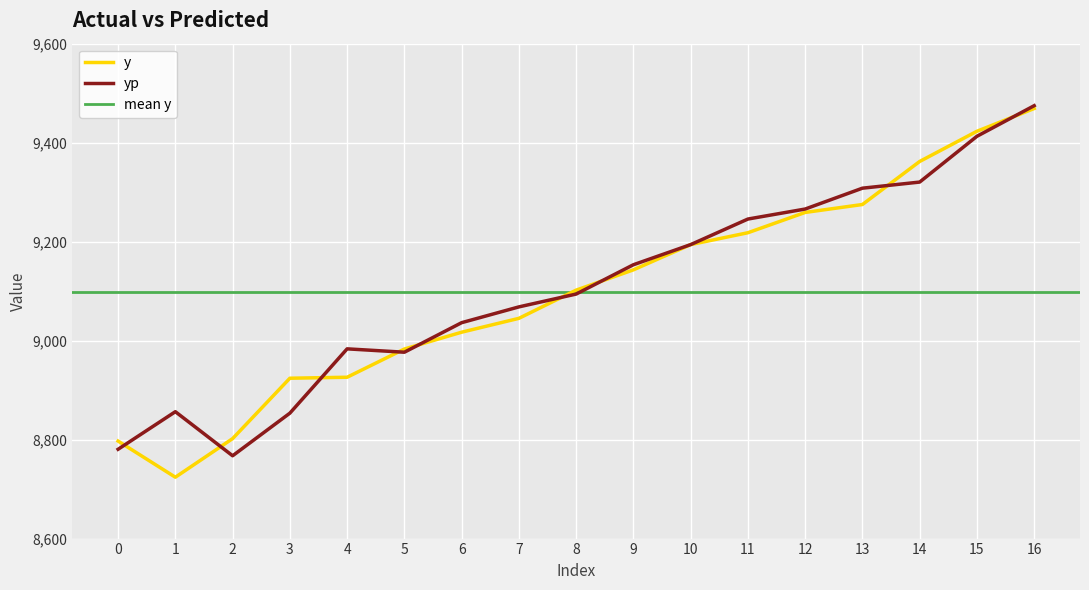

The value of y at 11 is 14741.7. True or false?

False